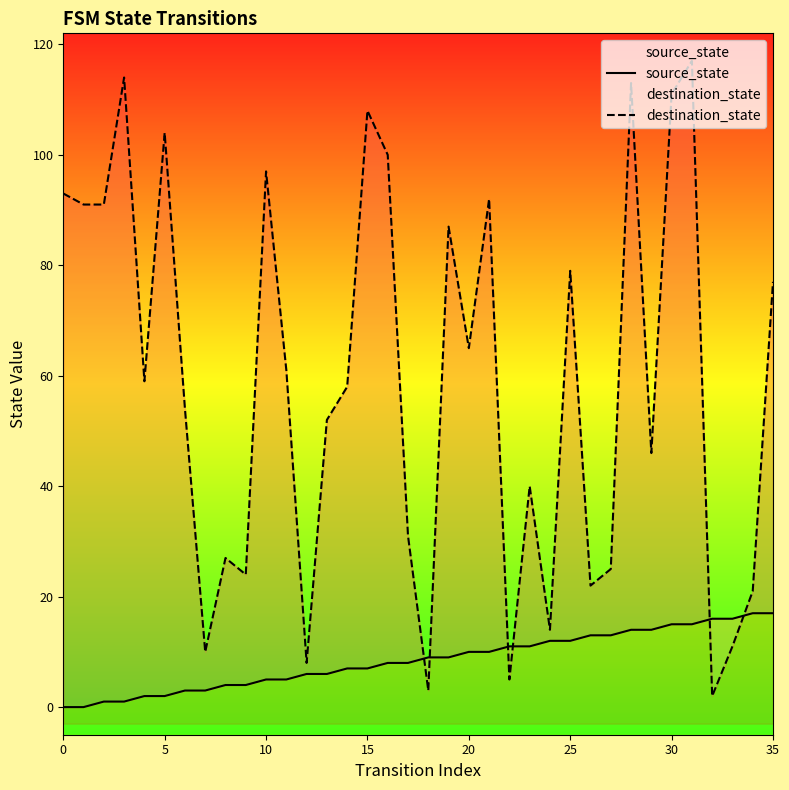

Between 22 and 33, which series saw the biggest shift?

destination_state